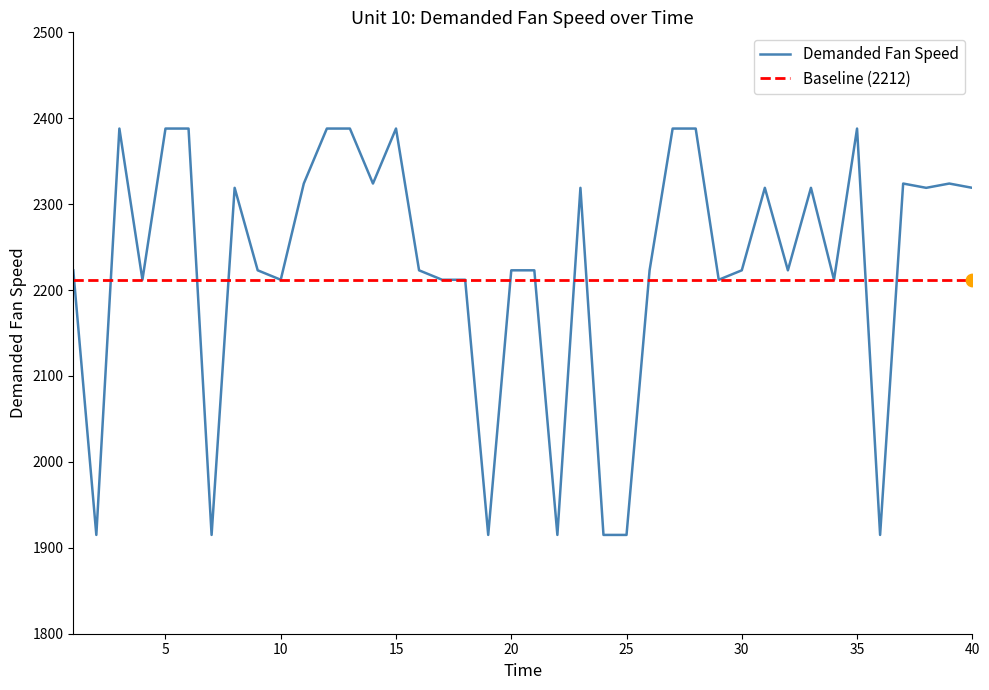

What is the change in value from 22 to 38?

+404